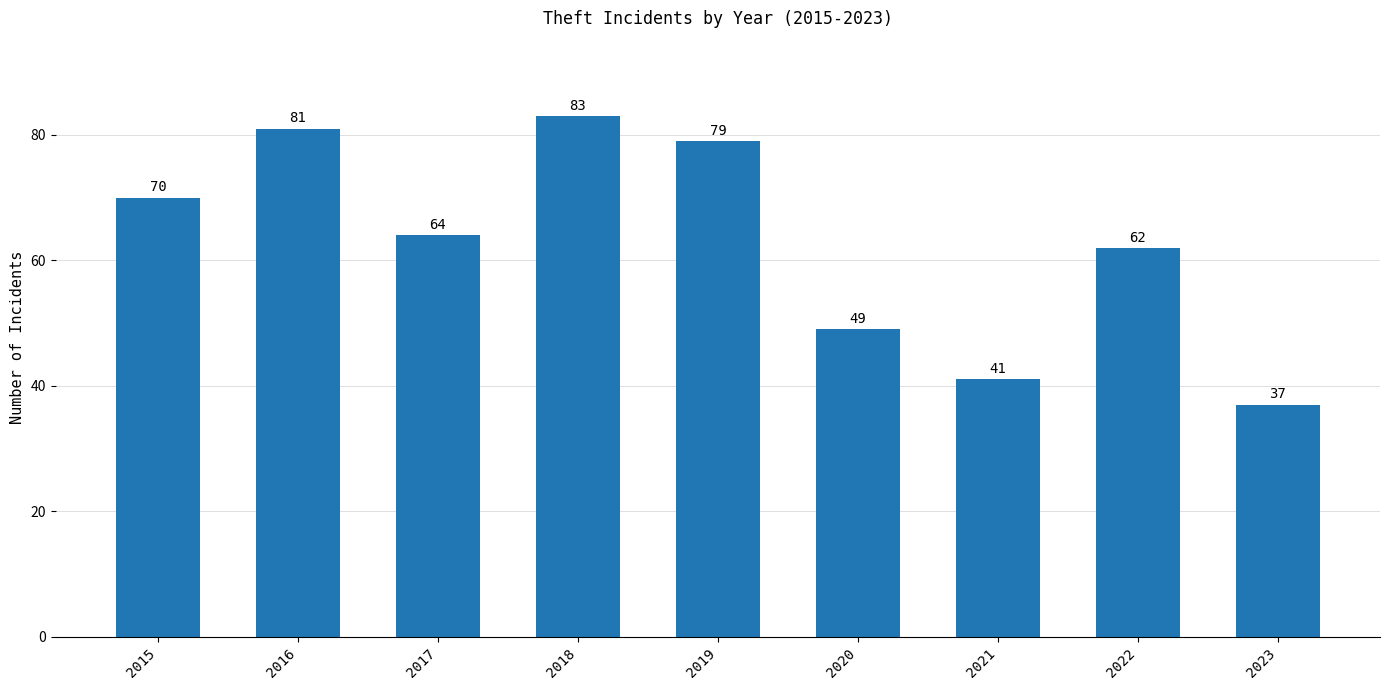

How many categories are shown in the chart?

9